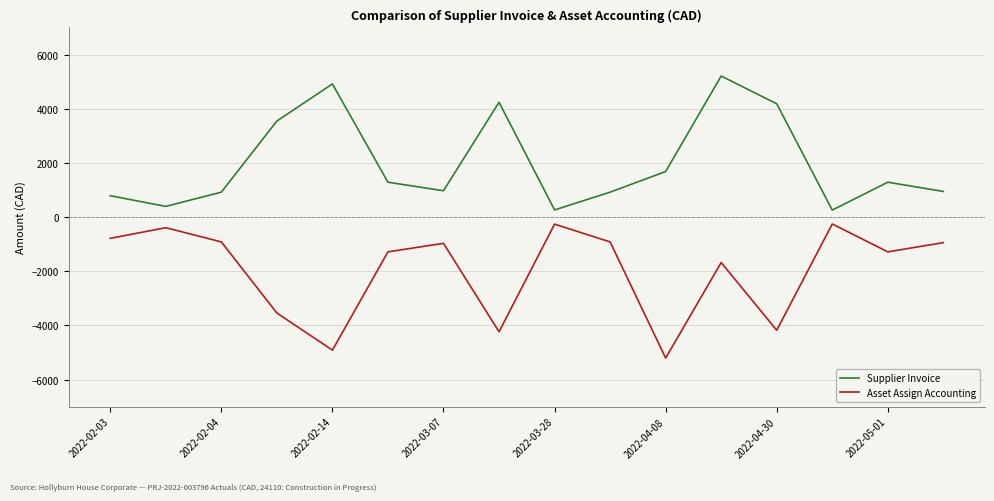

List the series in order of their peak value, lowest first.

Asset Assign Accounting, Supplier Invoice